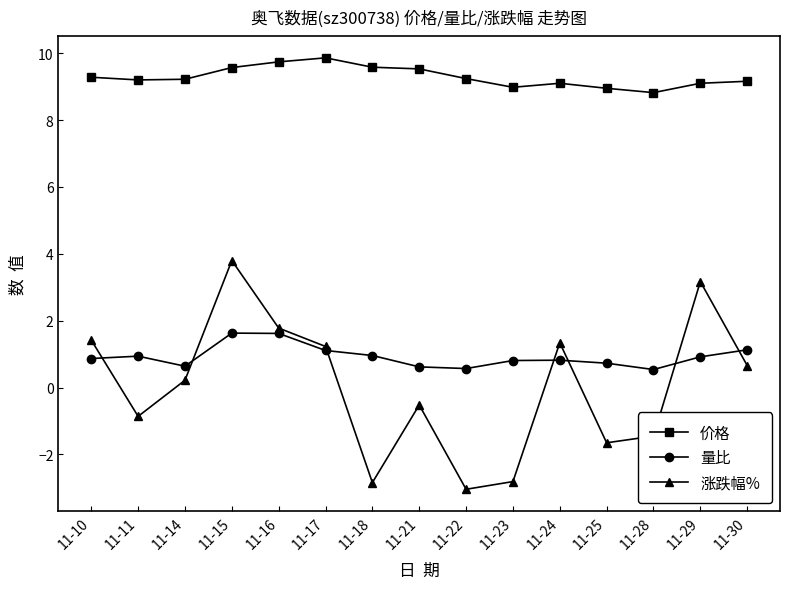

The 价格 series shows 13.3 at 11-14. True or false?

False